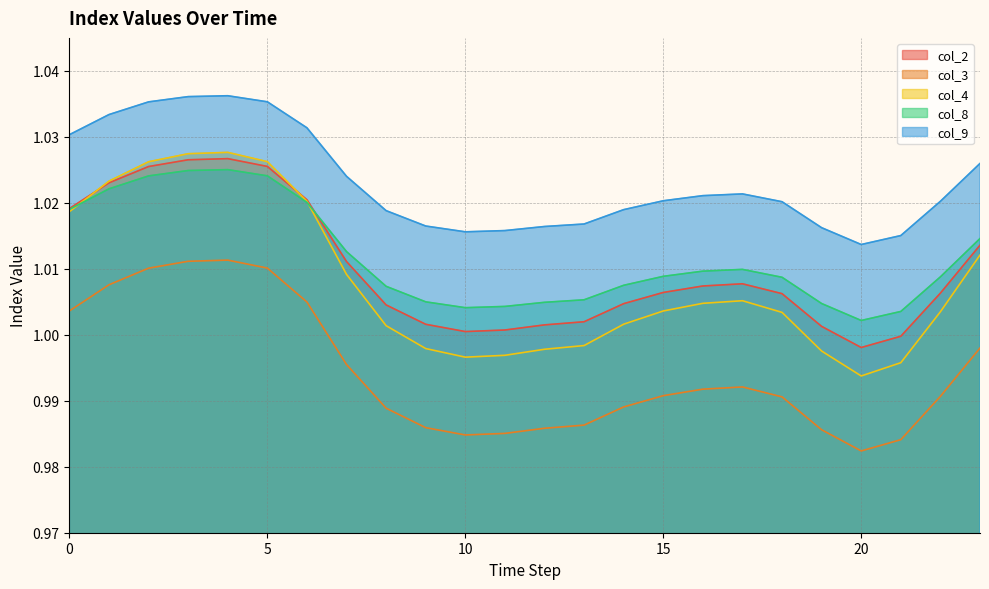

True or false: col_2 and col_3 intersect in this chart.

False